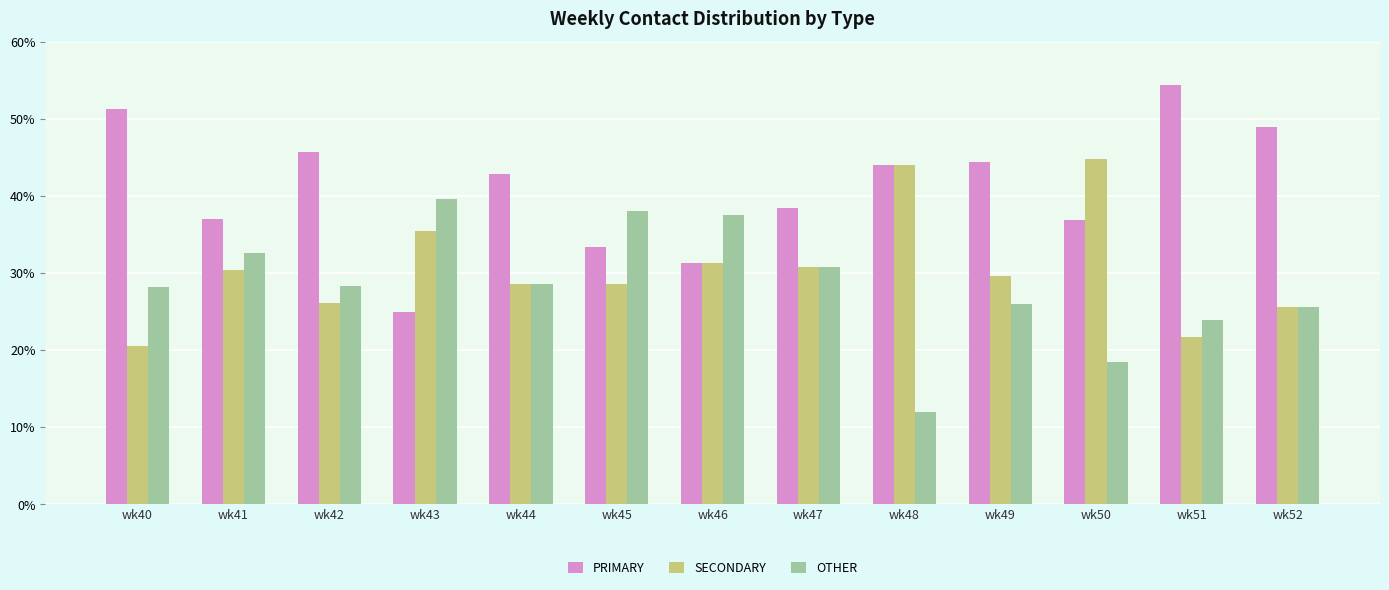

What are all the series names shown in the legend?

PRIMARY, SECONDARY, OTHER